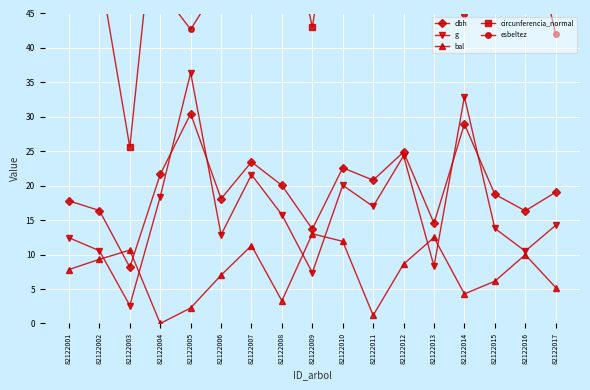

List the series in order of their peak value, lowest first.

bal, dbh, g, esbeltez, circunferencia_normal